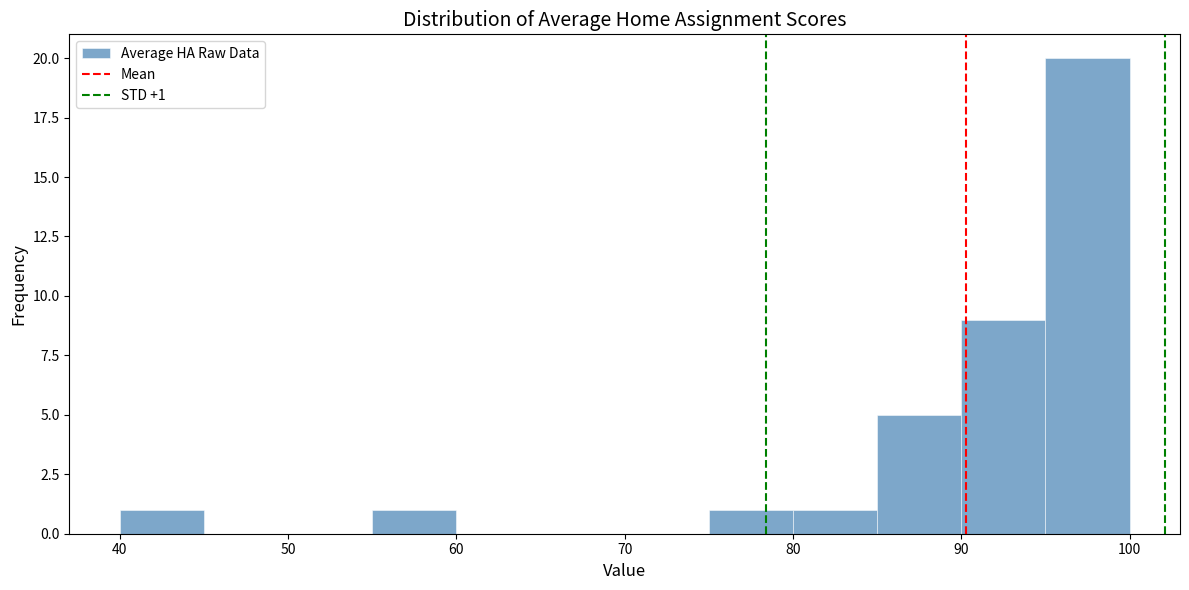

Over which range of the x-axis is the bar tallest?

95 to 100